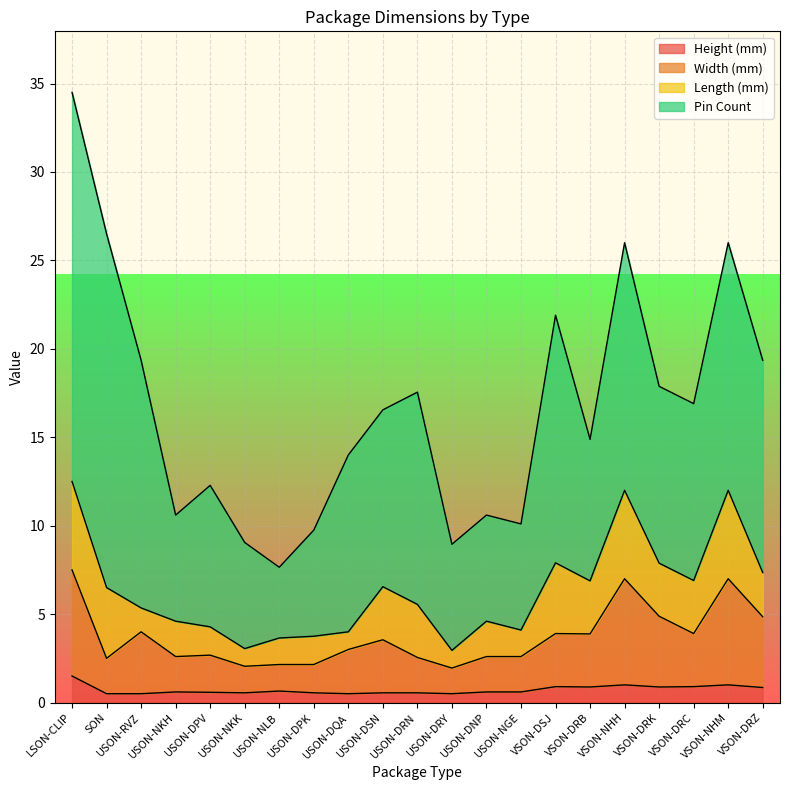

At which category is the sum across all series the highest?

LSON-CLIP